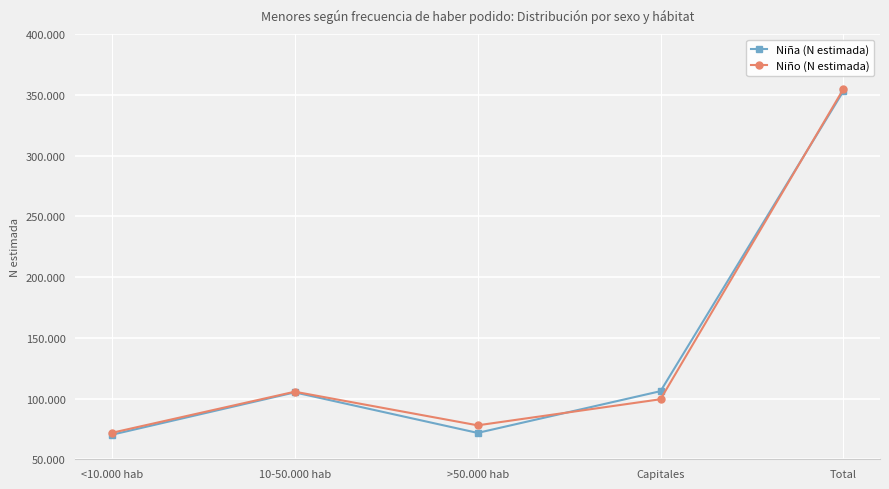

Is the value of Niño (N estimada) at Capitales greater than the value of Niña (N estimada) at 10-50.000 hab?

No